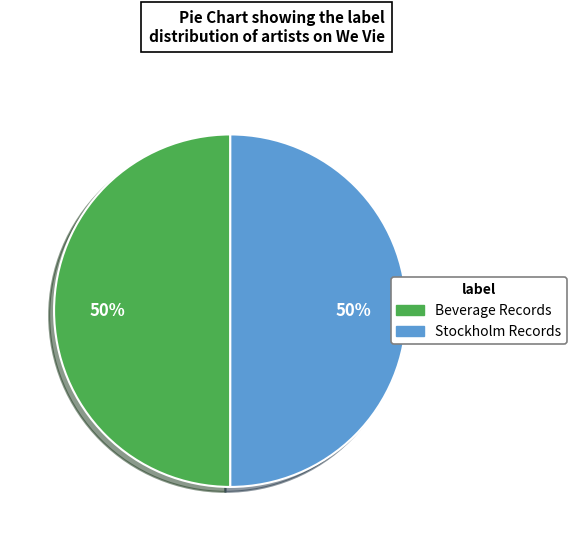

To the nearest percent, what is the average slice percentage?

50%